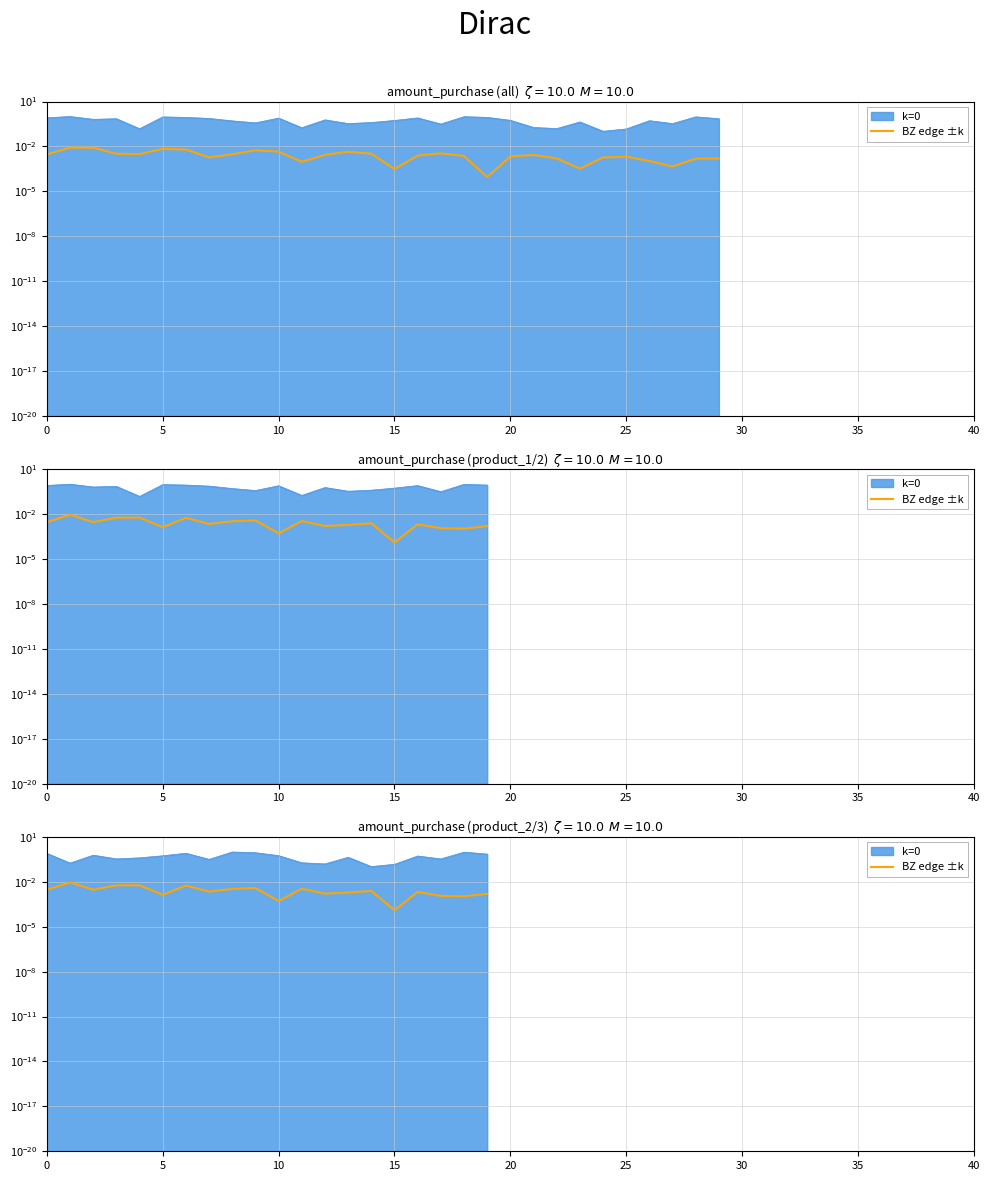

Where is the data nearest to the value 0?

15